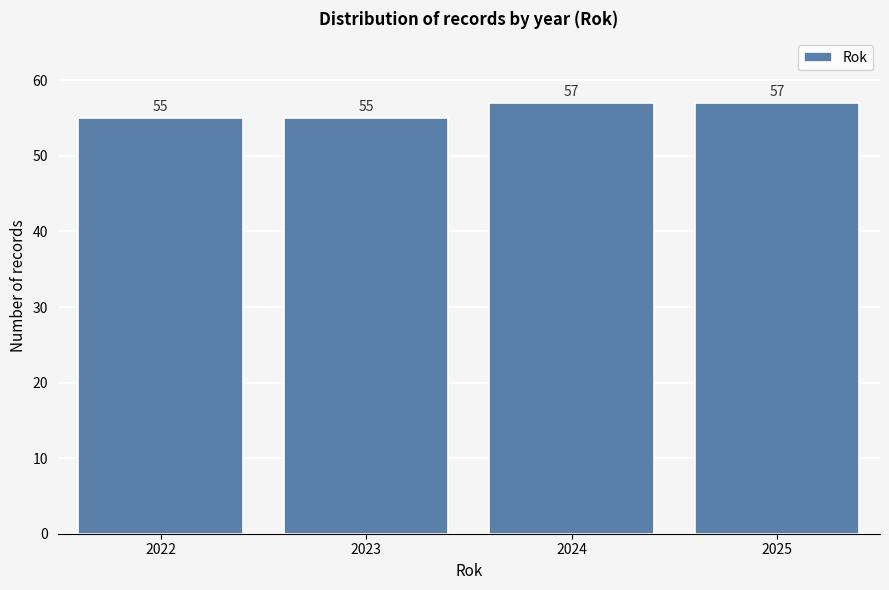

Reading left to right, what are all the values shown in this chart?

55	55	57	57